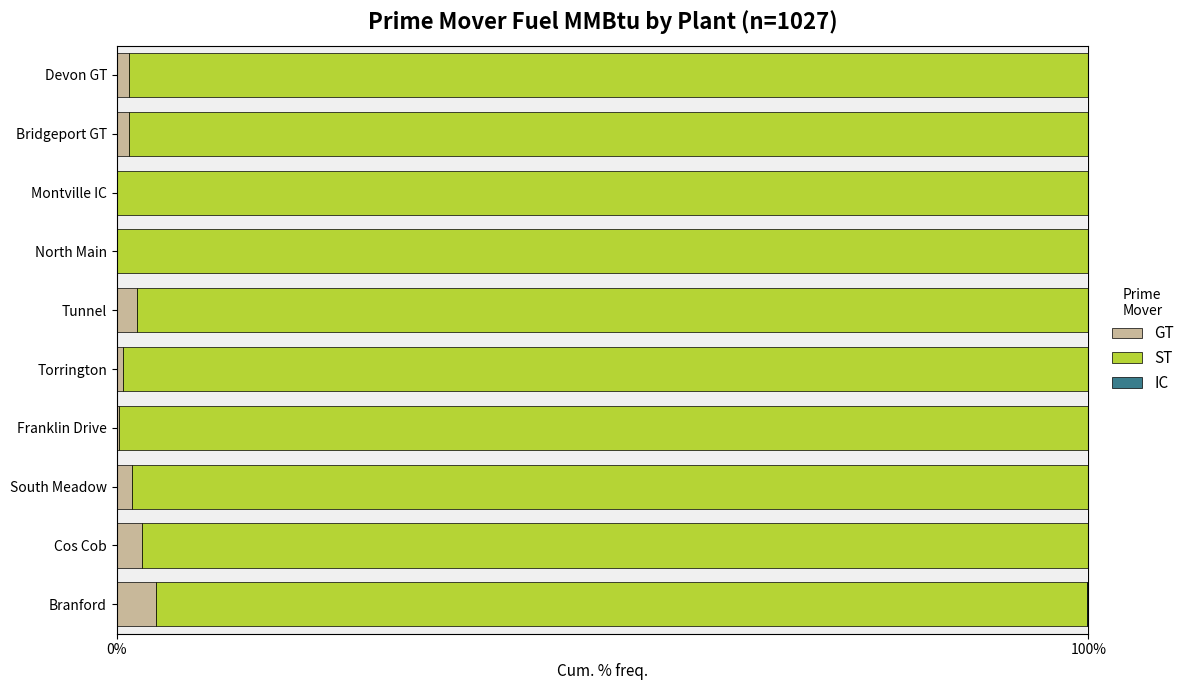

How many distinct data groups are displayed?

3